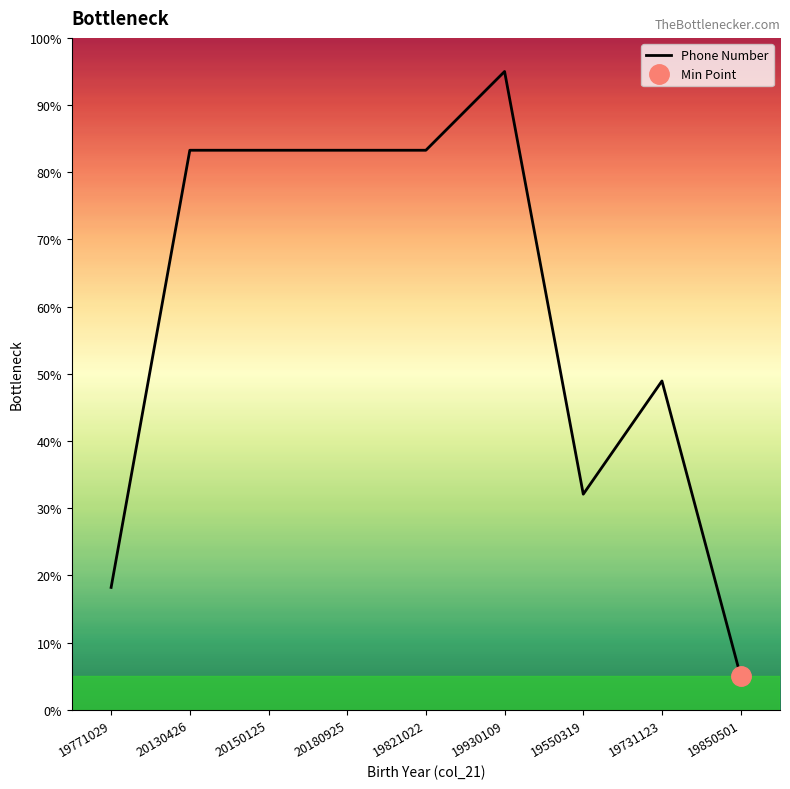

What is the label of the 9th point from the left?

19850501